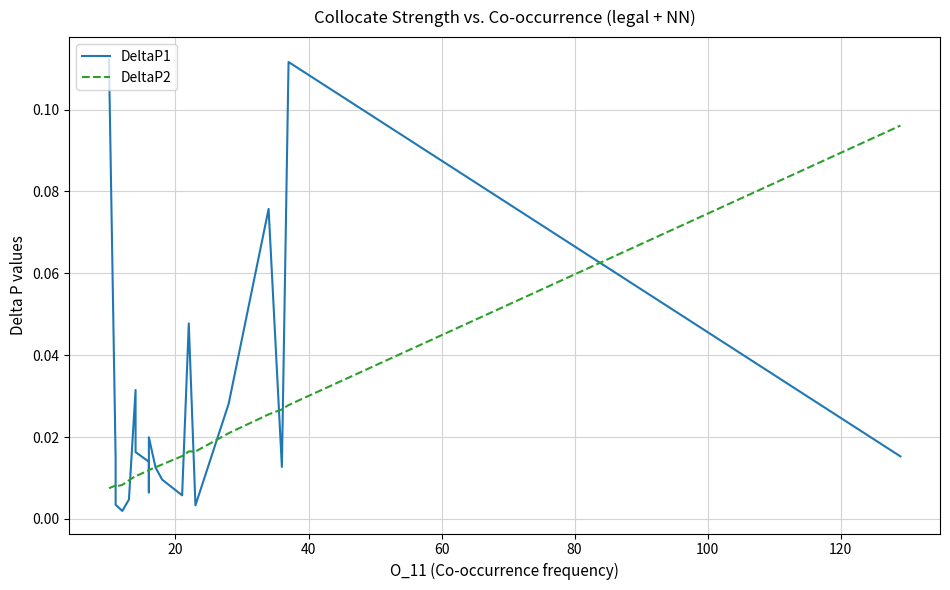

At how many categories does at least one series exceed 0?

20